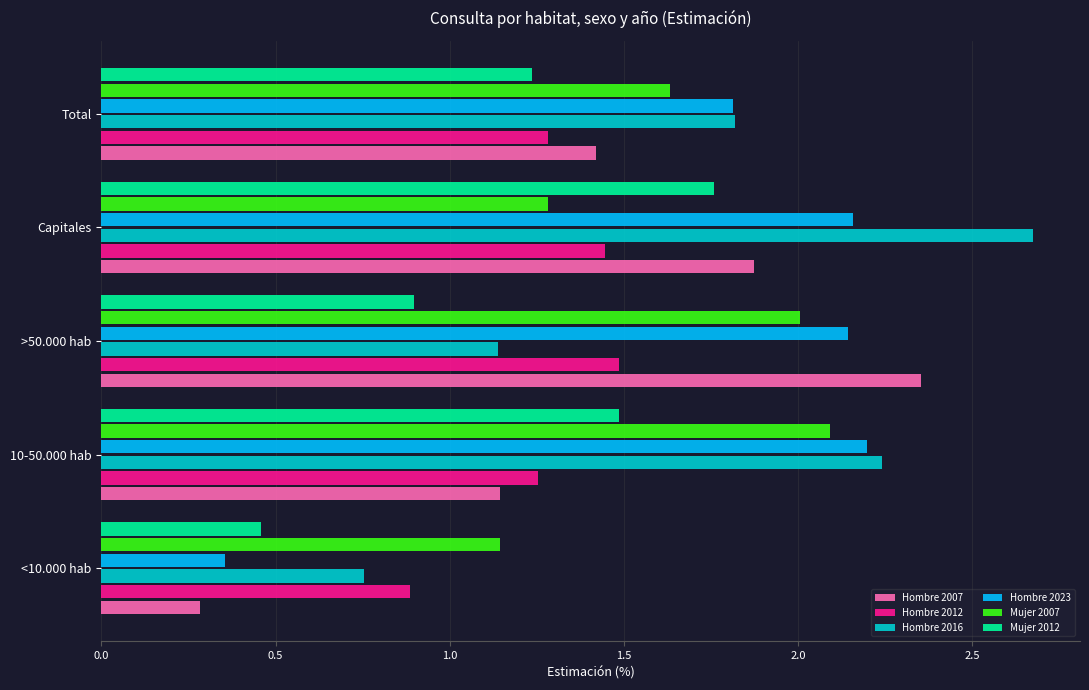

What is the lowest value of the Hombre 2012 series?

0.9